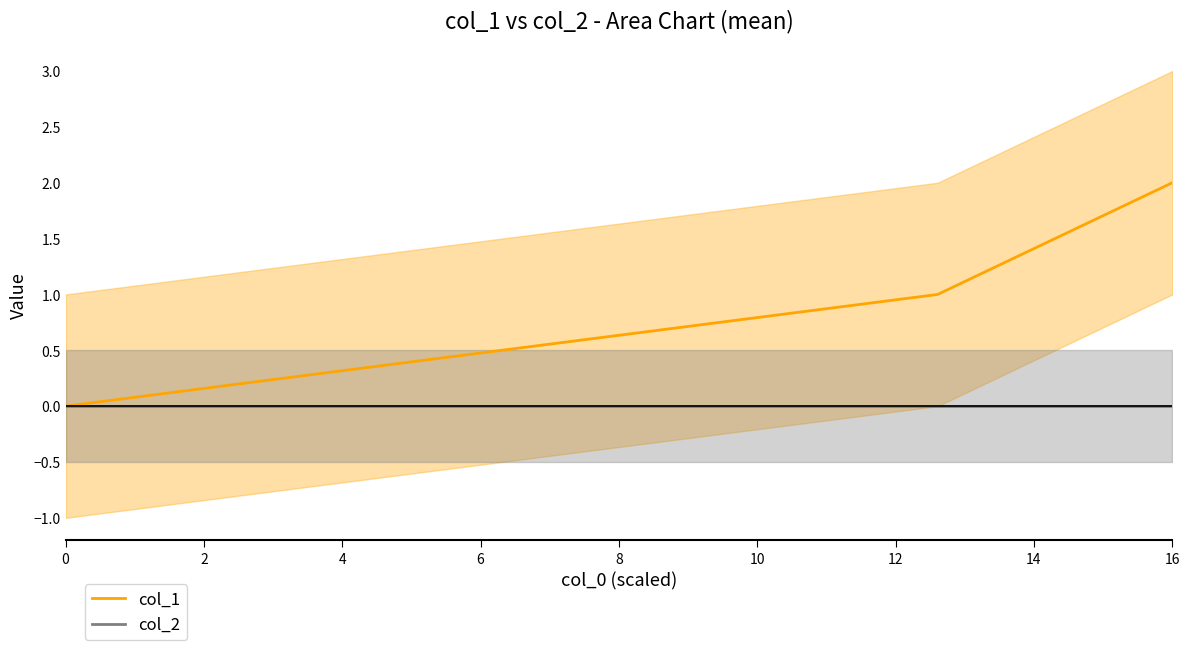

The value of col_2 at 16 is 0. True or false?

True